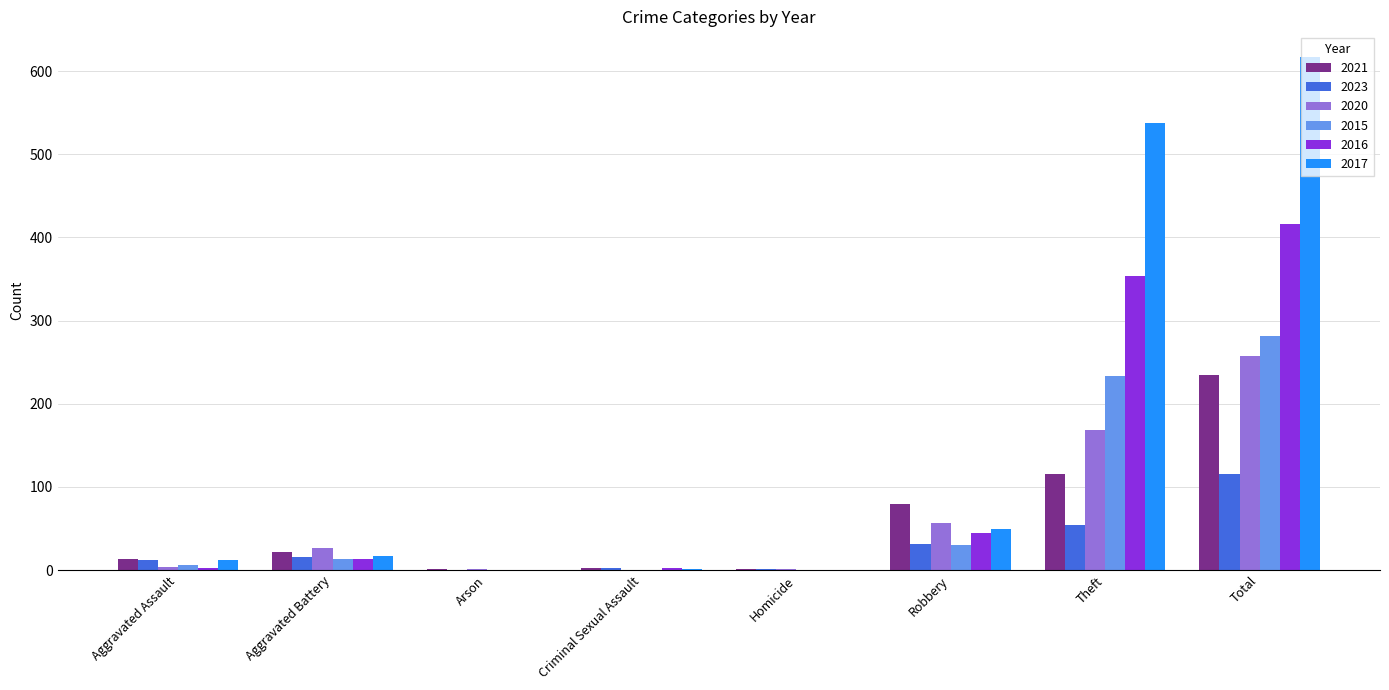

What are all the series names shown in the legend?

2021, 2023, 2020, 2015, 2016, 2017